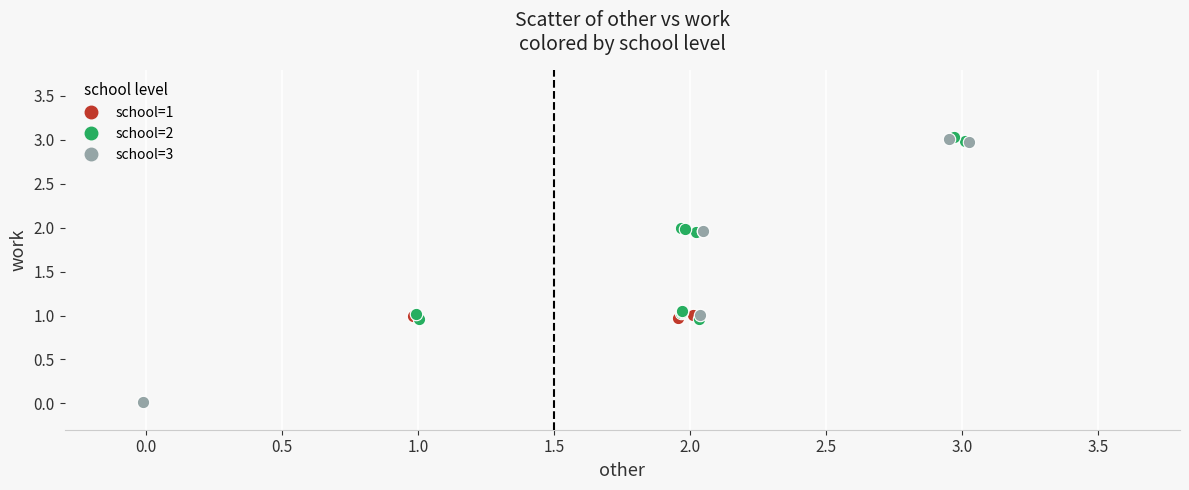

What are all the series names shown in the legend?

school=1, school=2, school=3